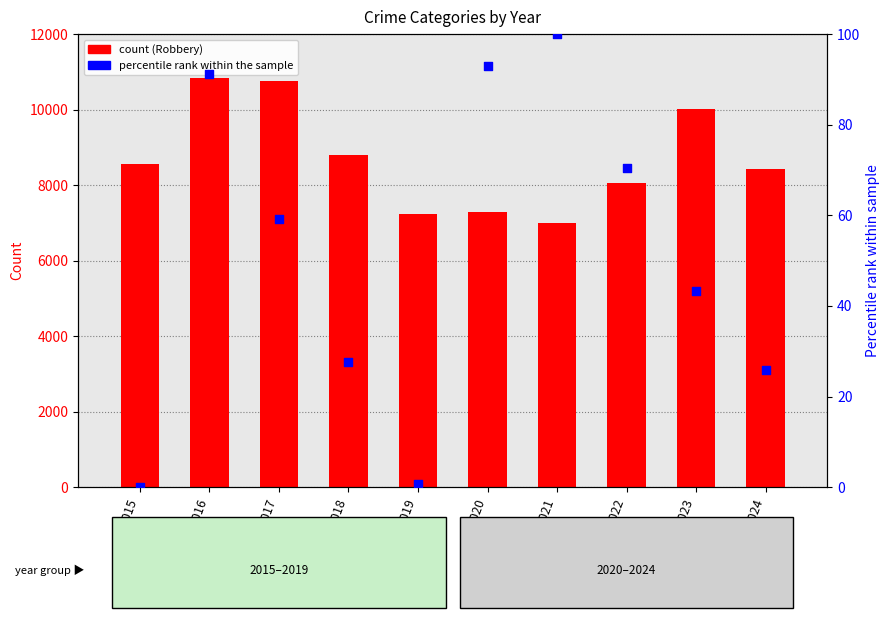

Which series has the largest total across all categories?

Robbery